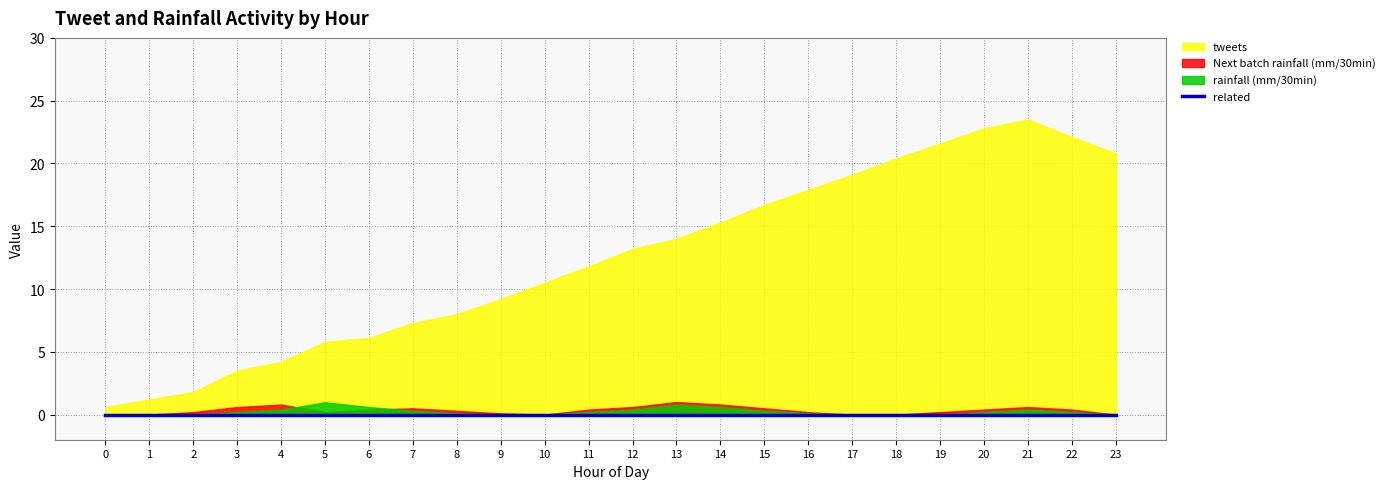

What is the average value of the tweets series?

12.4